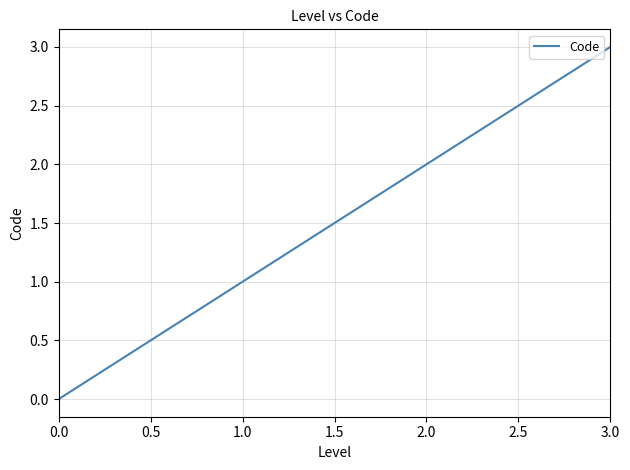

True or false: there are more than 0 points higher than both neighbors.

False